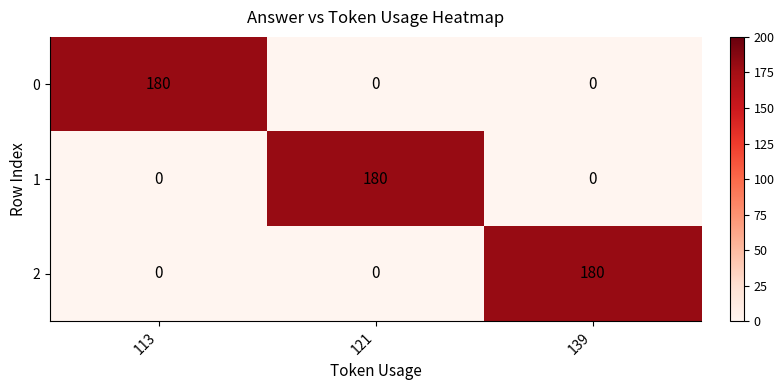

What is the difference between the highest and lowest values at 121?

180